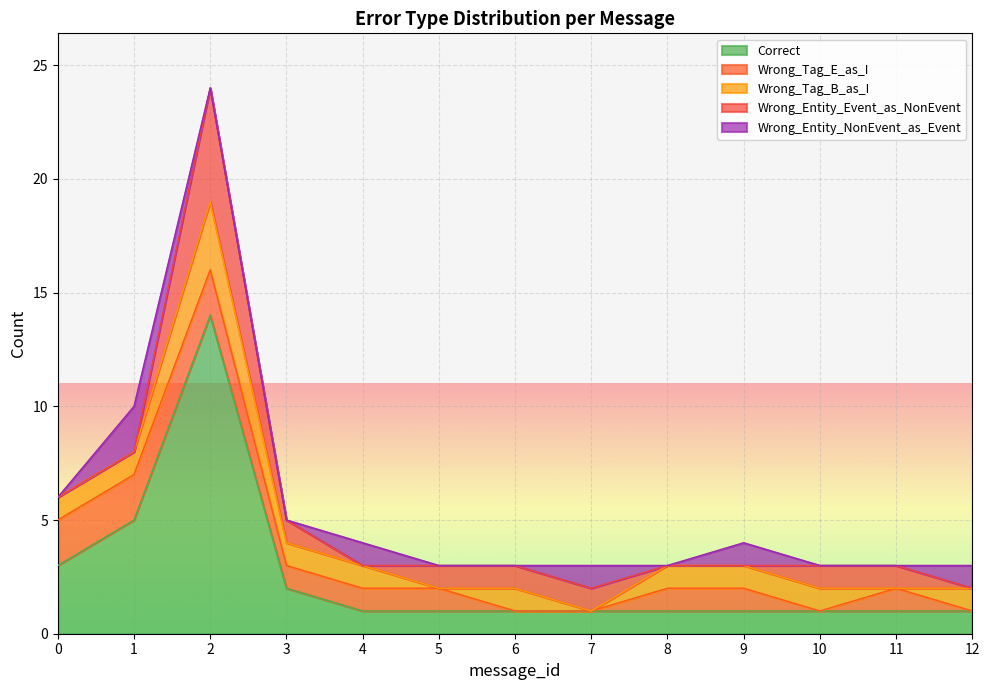

At which label does Wrong_Tag_B_as_I reach its peak?

2